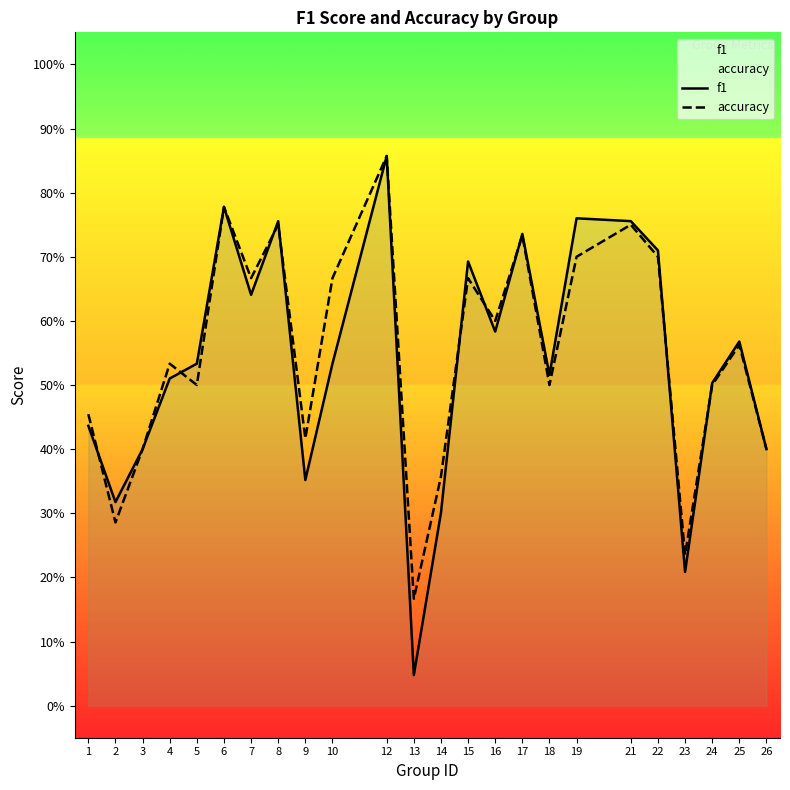

Rank the series by their average value, from highest to lowest.

accuracy, f1